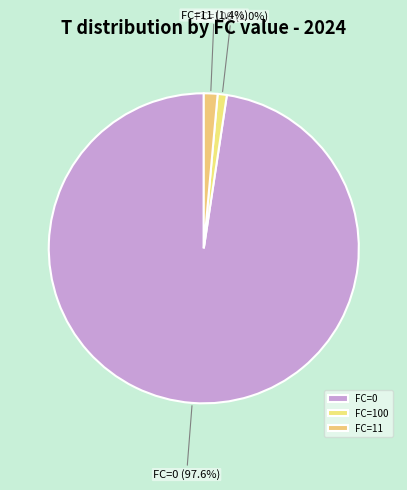

What percentage is NOT represented by FC=11?

98.6%